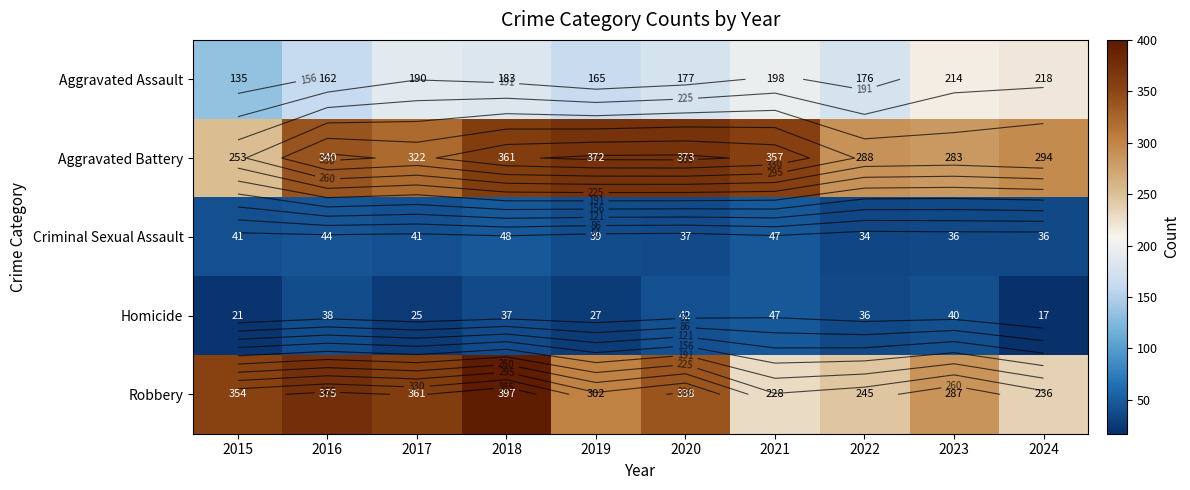

Which series has the largest range (max minus min)?

Robbery